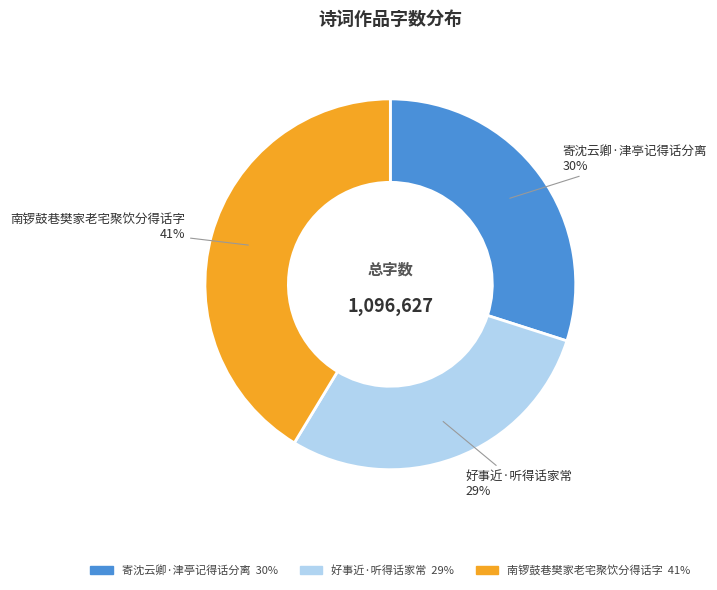

How many slices are in this pie chart?

3